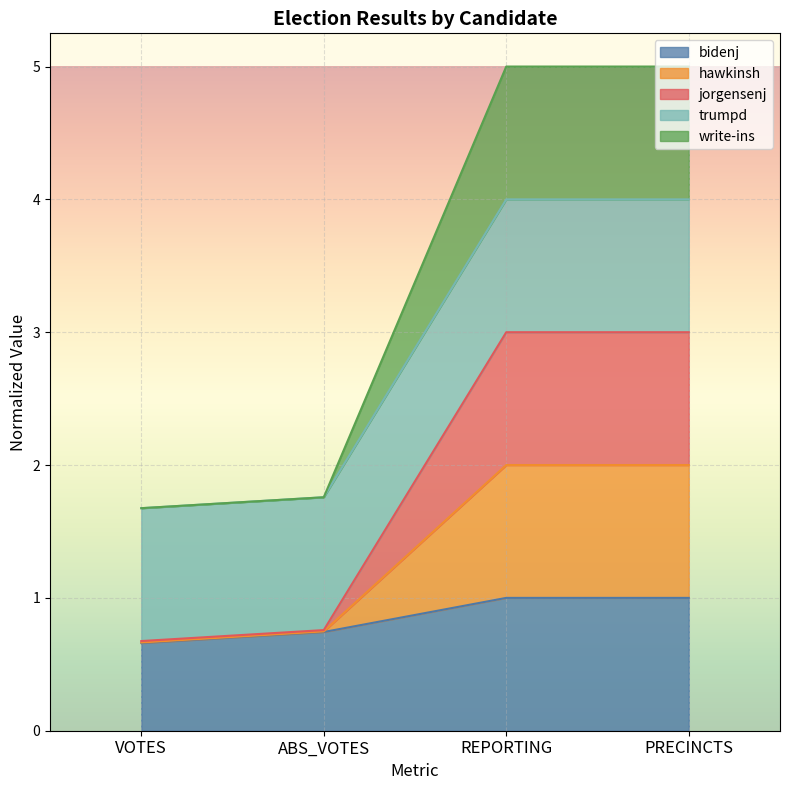

True or false: bidenj has more than 0 points higher than both neighbors.

False